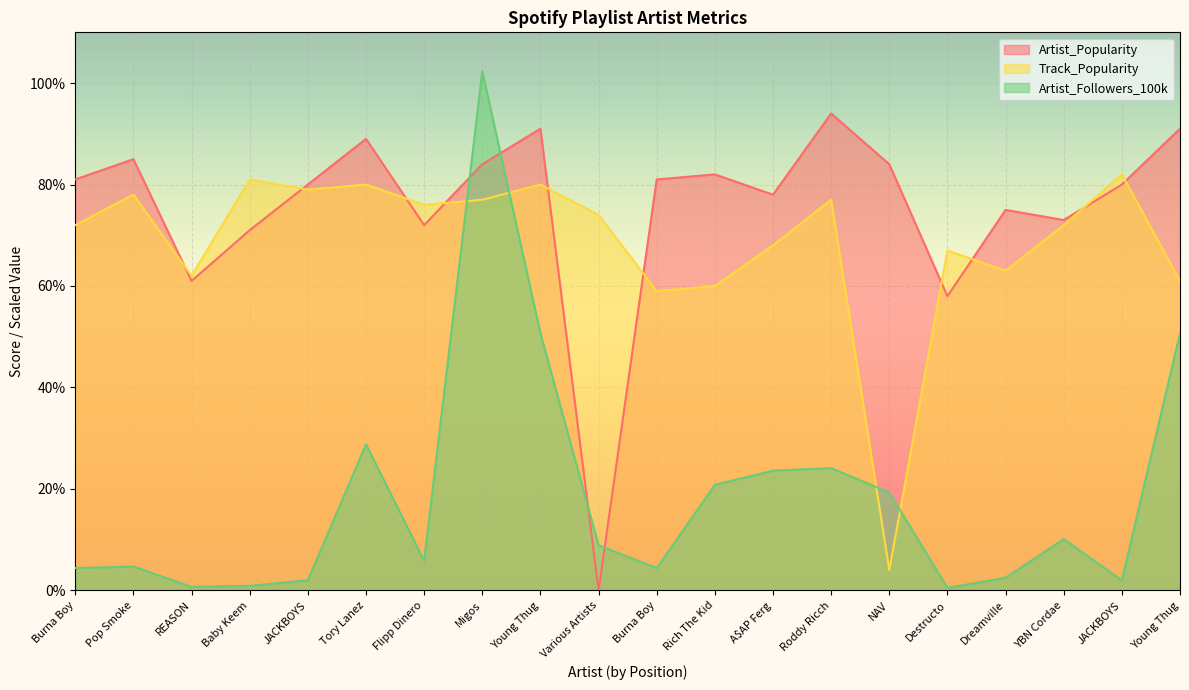

What is the label of the 10th point from the left?

Various Artists